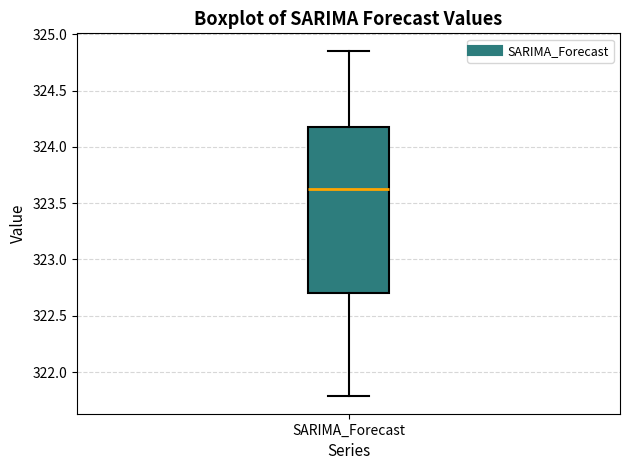

Read this box plot against the y-axis: the position of the median line, the range covered by the box, and the ends of both whiskers. The values are not printed on the chart, so give them approximately, as read against the axis.

median 323.65, box 322.70 to 324.20, whiskers 321.80 to 324.85